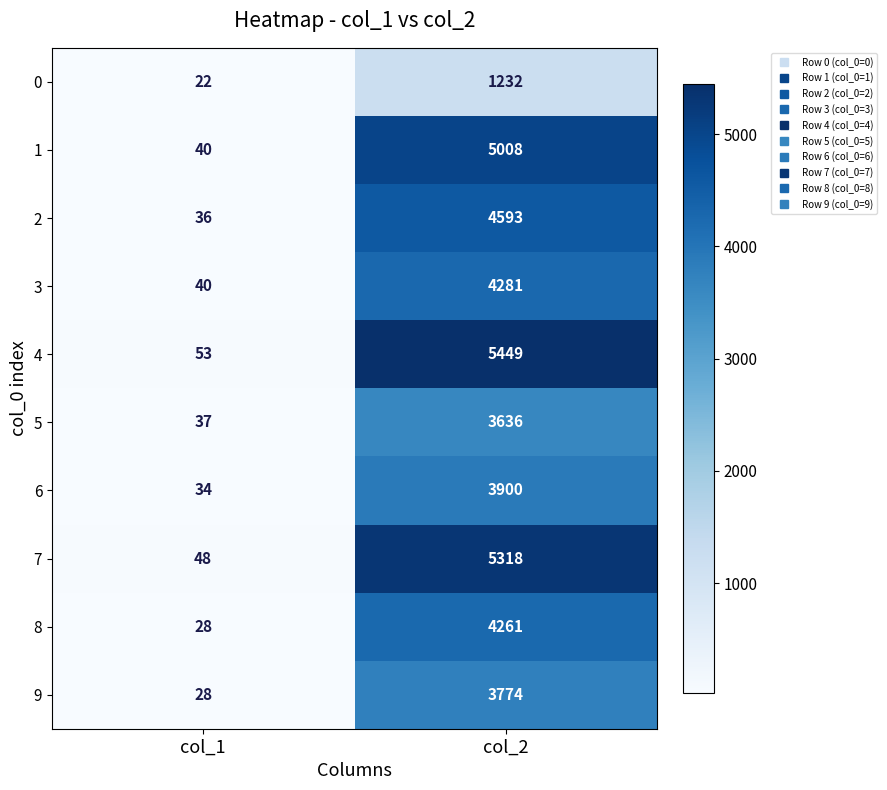

What is the smallest value displayed?

22